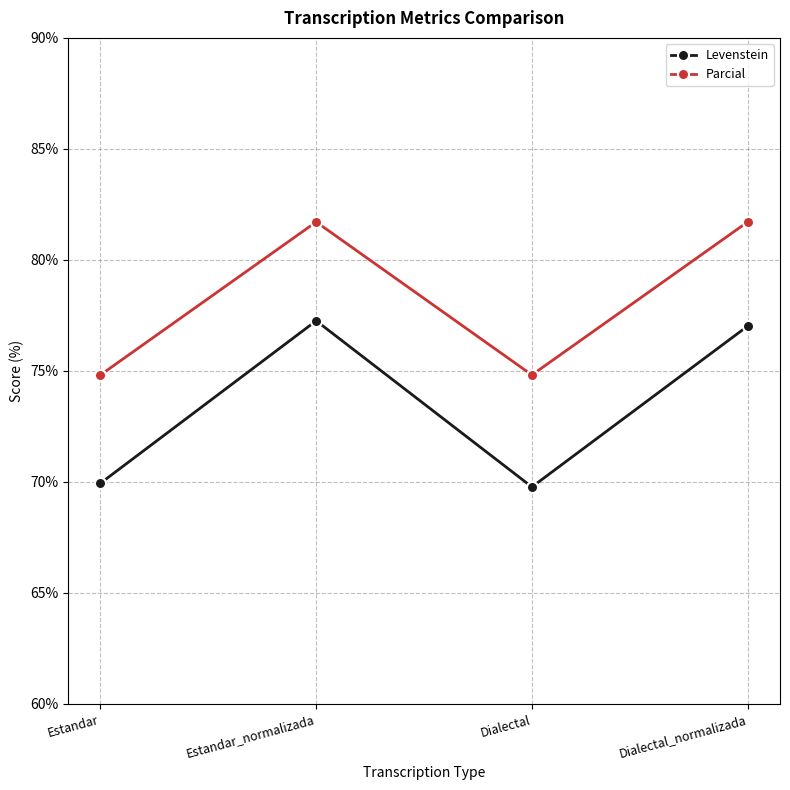

Is it true that Parcial equals 127.3 at Dialectal?

False